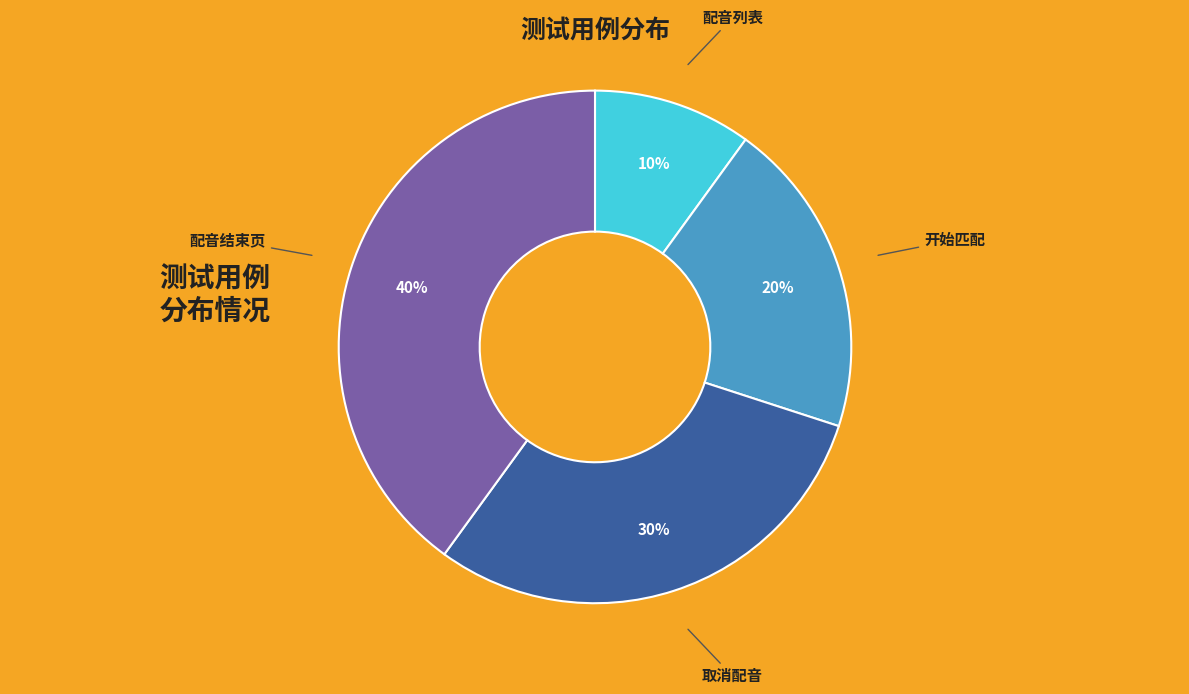

What is the smallest slice in the pie chart?

配音列表